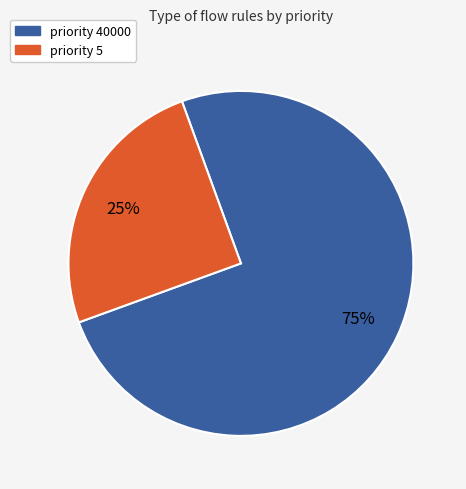

How many segments does this pie chart have?

2